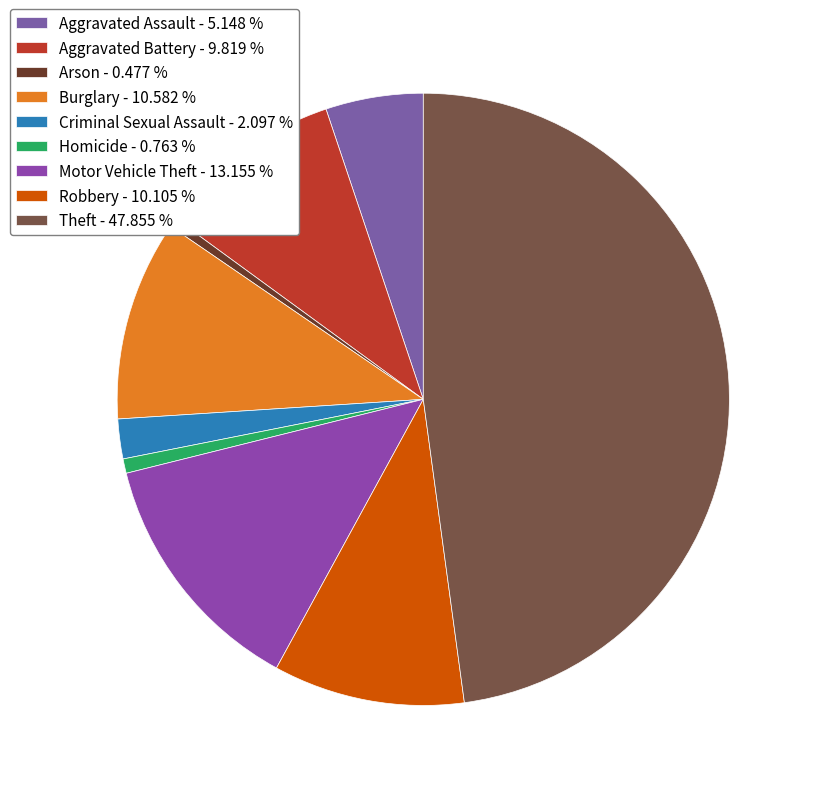

What percentage is the Criminal Sexual Assault slice, to the nearest percent?

2%